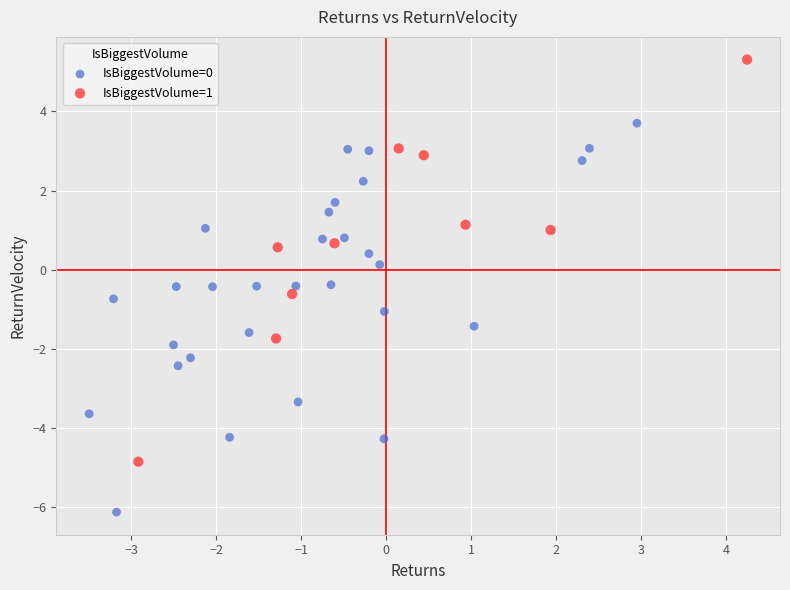

What are all the series names shown in the legend?

IsBiggestVolume=0, IsBiggestVolume=1